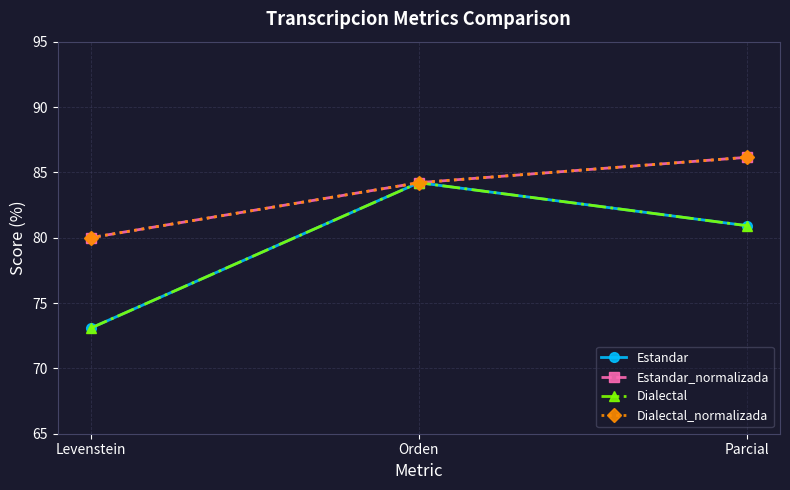

Which series has the largest total across all categories?

Estandar_normalizada